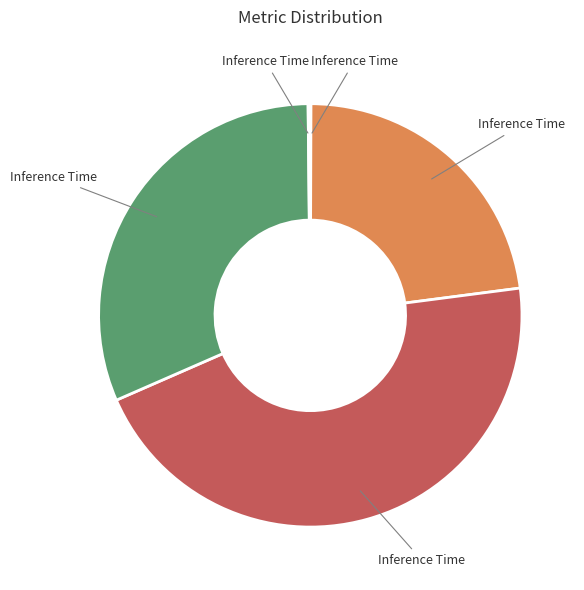

Is there a majority slice in this chart?

No